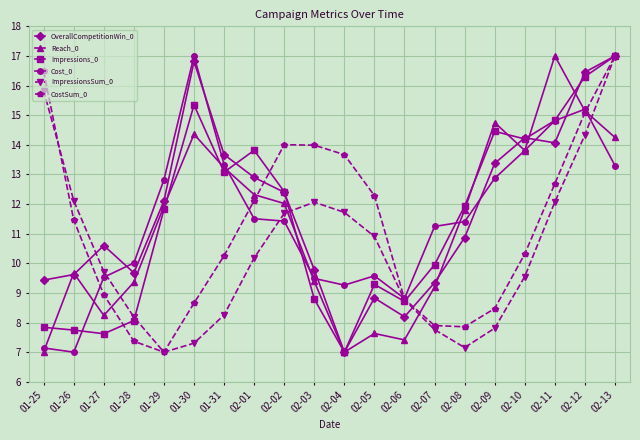

At 02-05, list the series in order from smallest to largest.

Reach_0, OverallCompetitionWin_0, Impressions_0, Cost_0, ImpressionsSum_0, CostSum_0